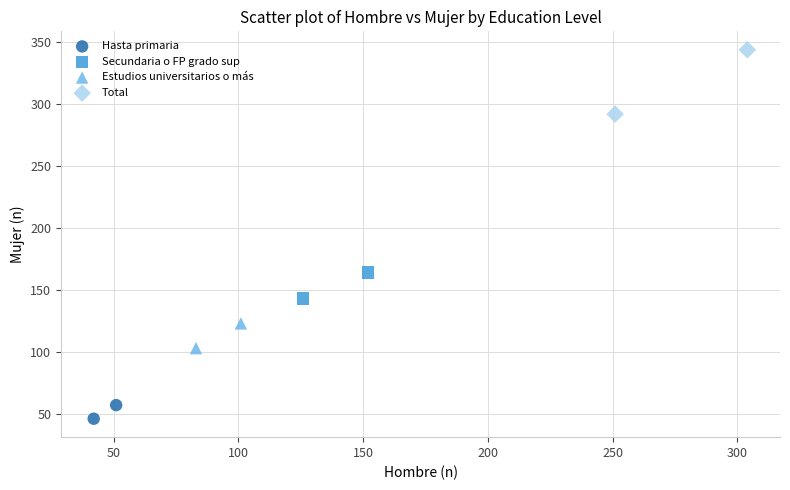

What are all the series names shown in the legend?

Hasta primaria, Secundaria o FP grado sup, Estudios universitarios o más, Total